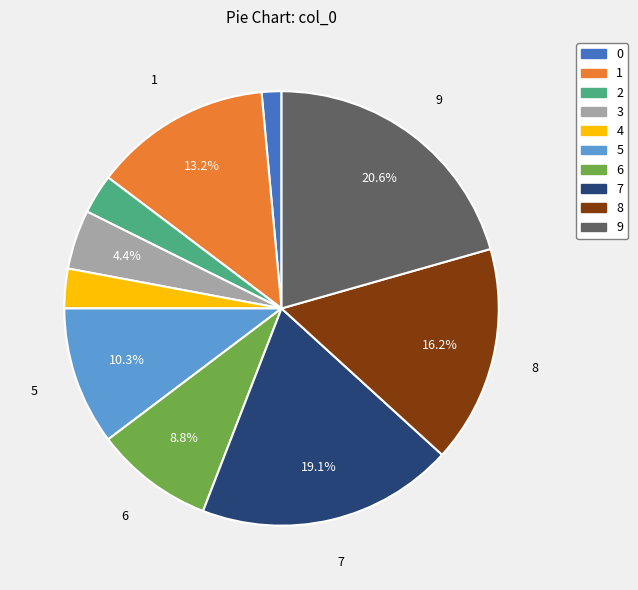

Which has a higher value, 8 or 5?

8